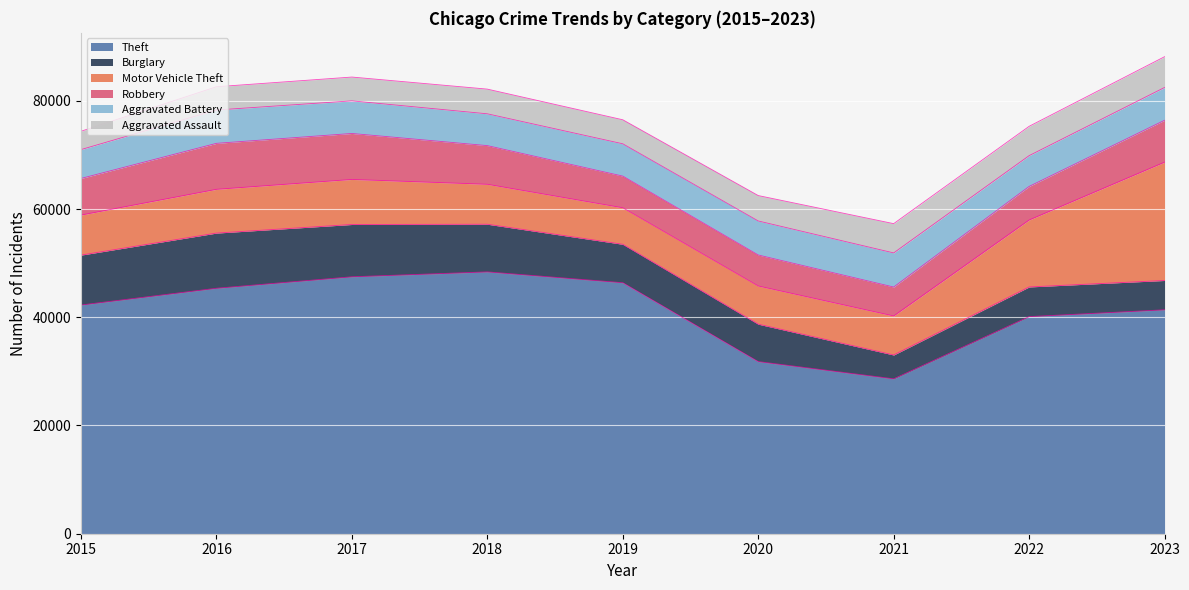

True or false: Burglary has a value of 9666 at 2017.

True